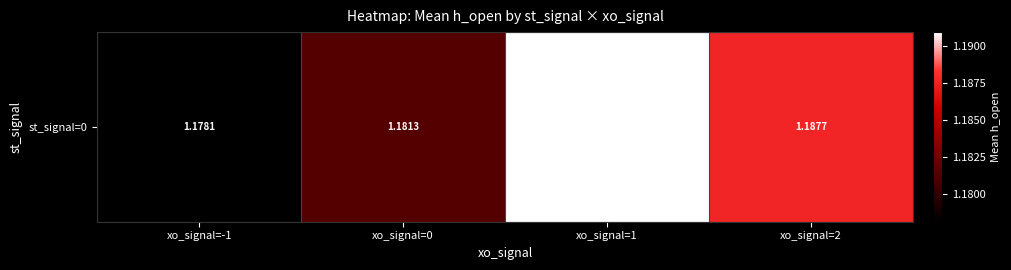

Between xo_signal=-1 and xo_signal=0, which is larger?

xo_signal=0